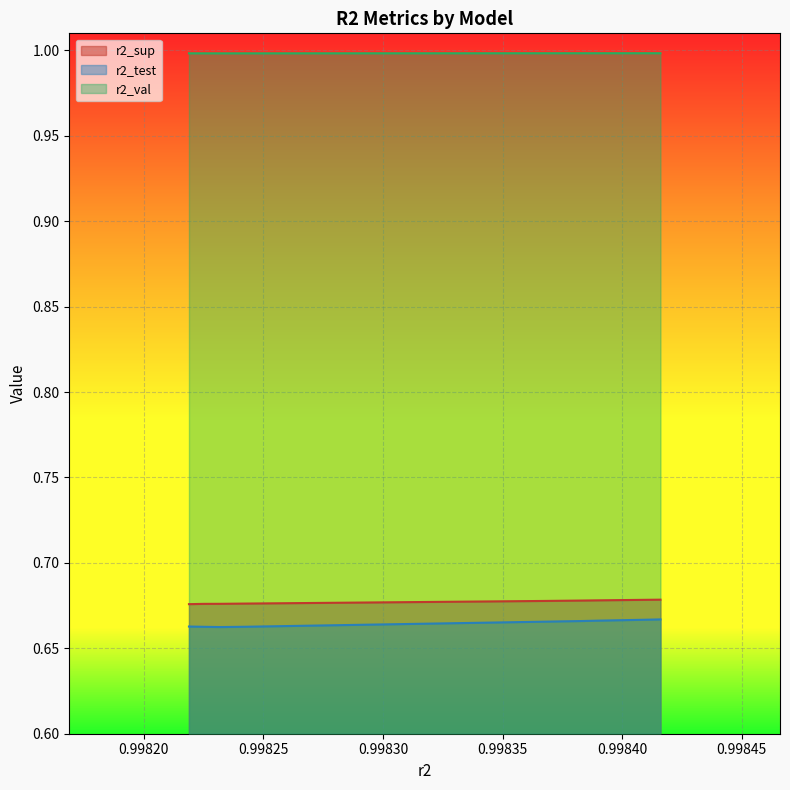

The value of r2_val at model_7_41_4 is 1.0. True or false?

True